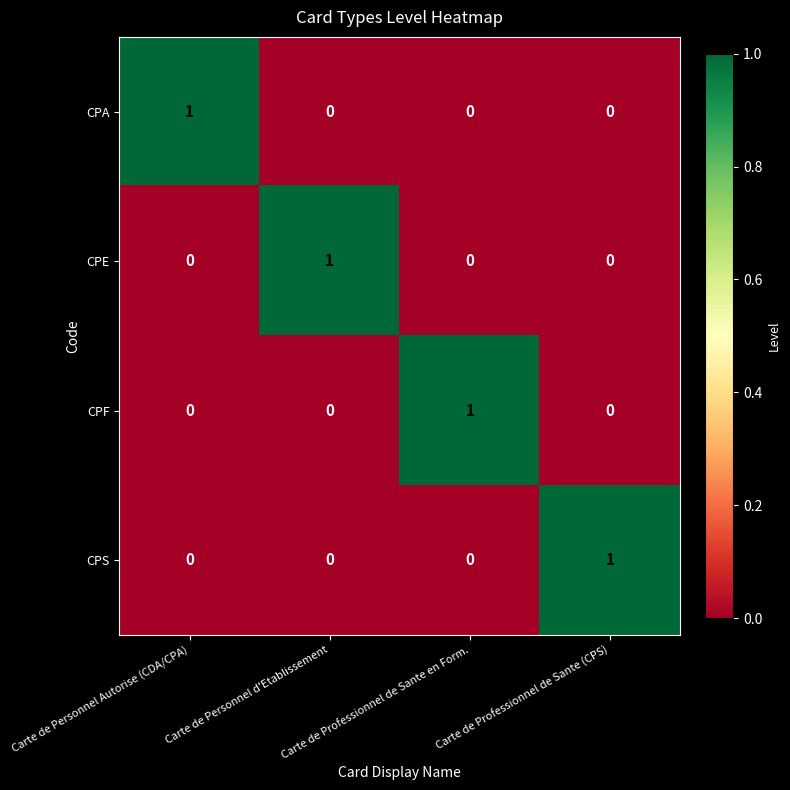

At how many categories does at least one series exceed 0?

4